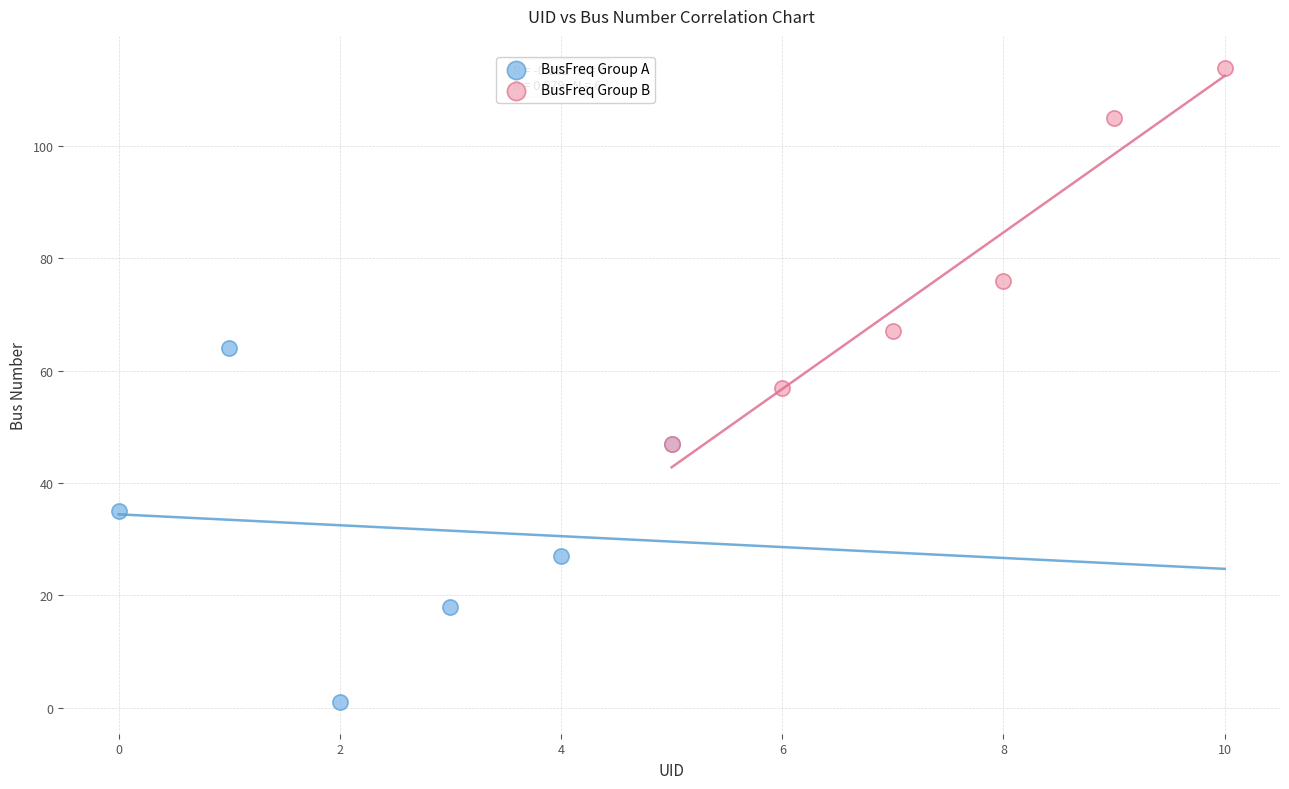

Which series contains the highest Y value?

BusFreq Group B